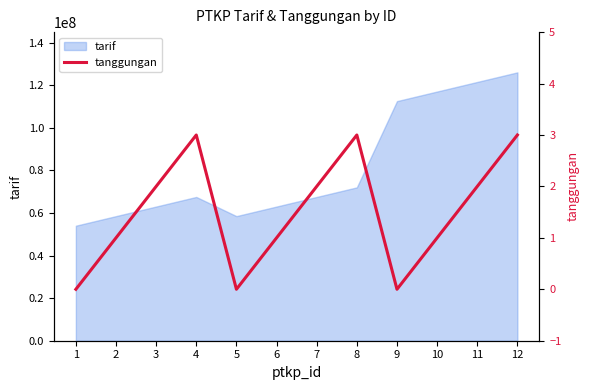

How many values are below 2?

6